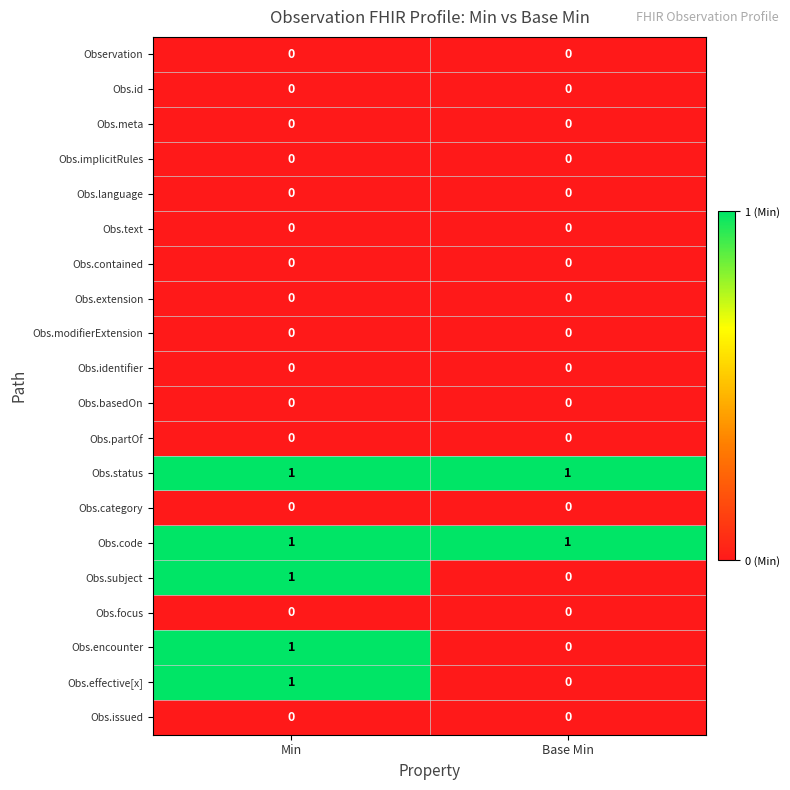

At which label is Obs.subject closest to 0?

Base Min